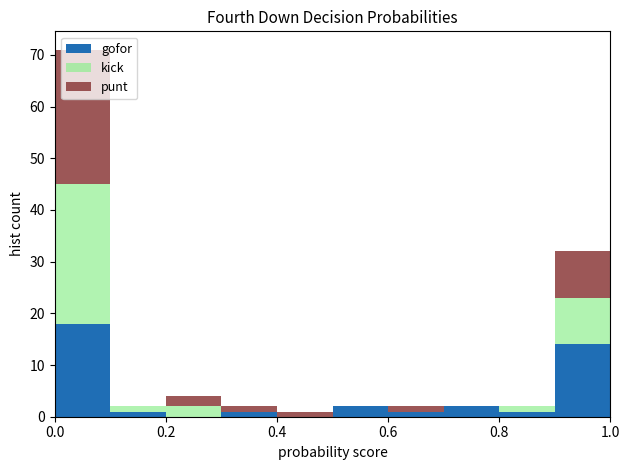

Reading left to right, list every stacked bar in this chart as the range it spans on the x-axis followed by its total height. The values are not printed on the chart, so give them approximately, as read against the axis.

0.0 to 0.1: 71
0.1 to 0.2: 2
0.2 to 0.3: 4
0.3 to 0.4: 2
0.4 to 0.5: 1
0.5 to 0.6: 2
0.6 to 0.7: 2
0.7 to 0.8: 2
0.8 to 0.9: 2
0.9 to 1.0: 32